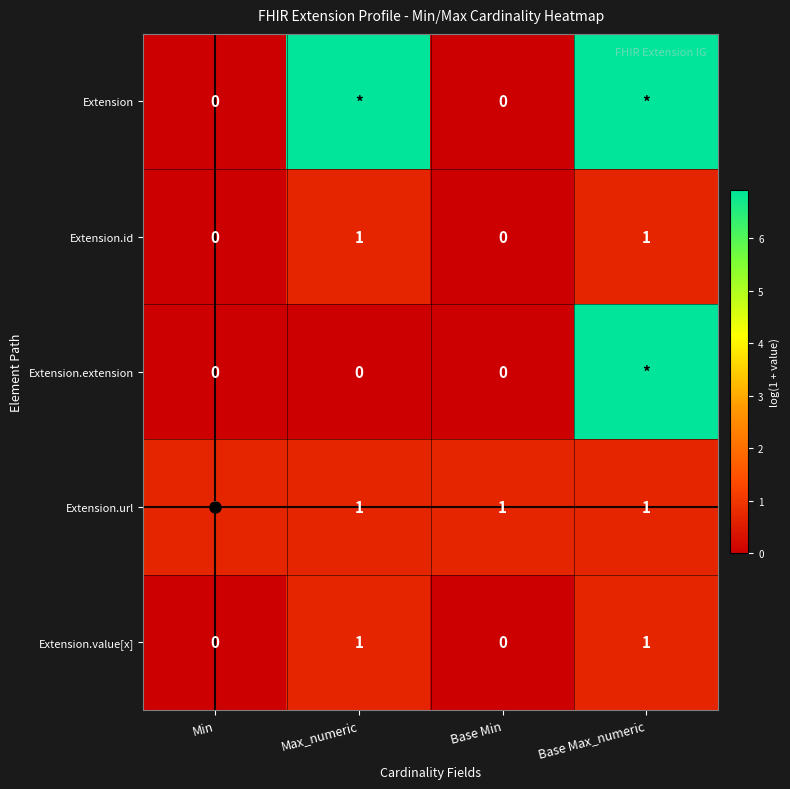

What is the approximate value of Extension.id at Base Max_numeric?

0.7